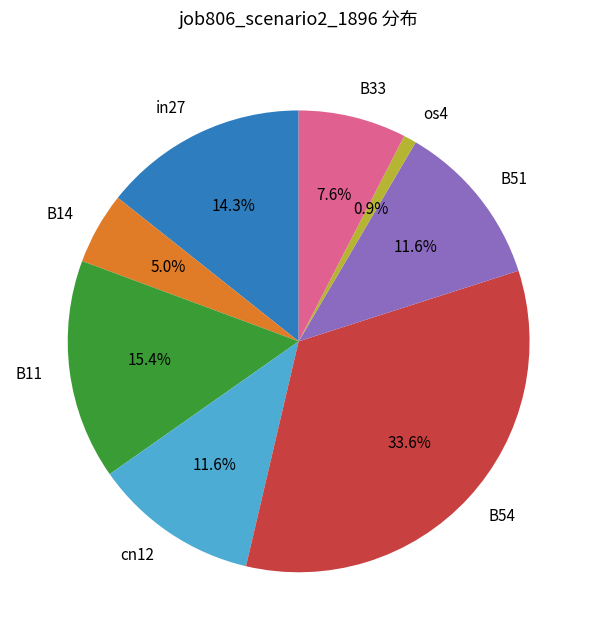

Which category has the smallest portion of the pie?

os4